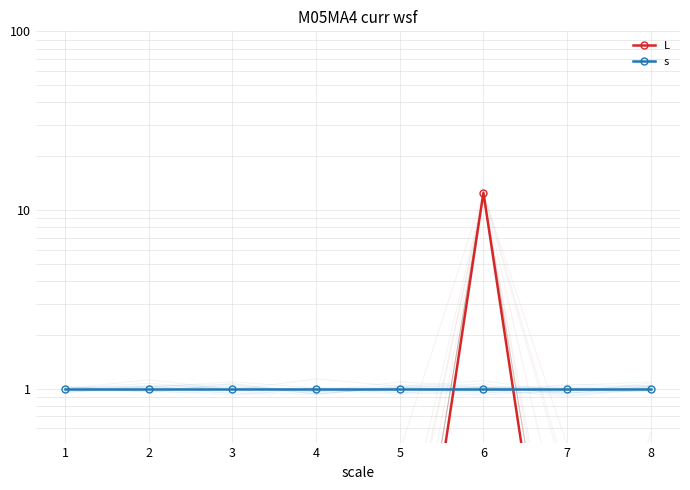

Rank the series at 4 from lowest to highest value.

L, s